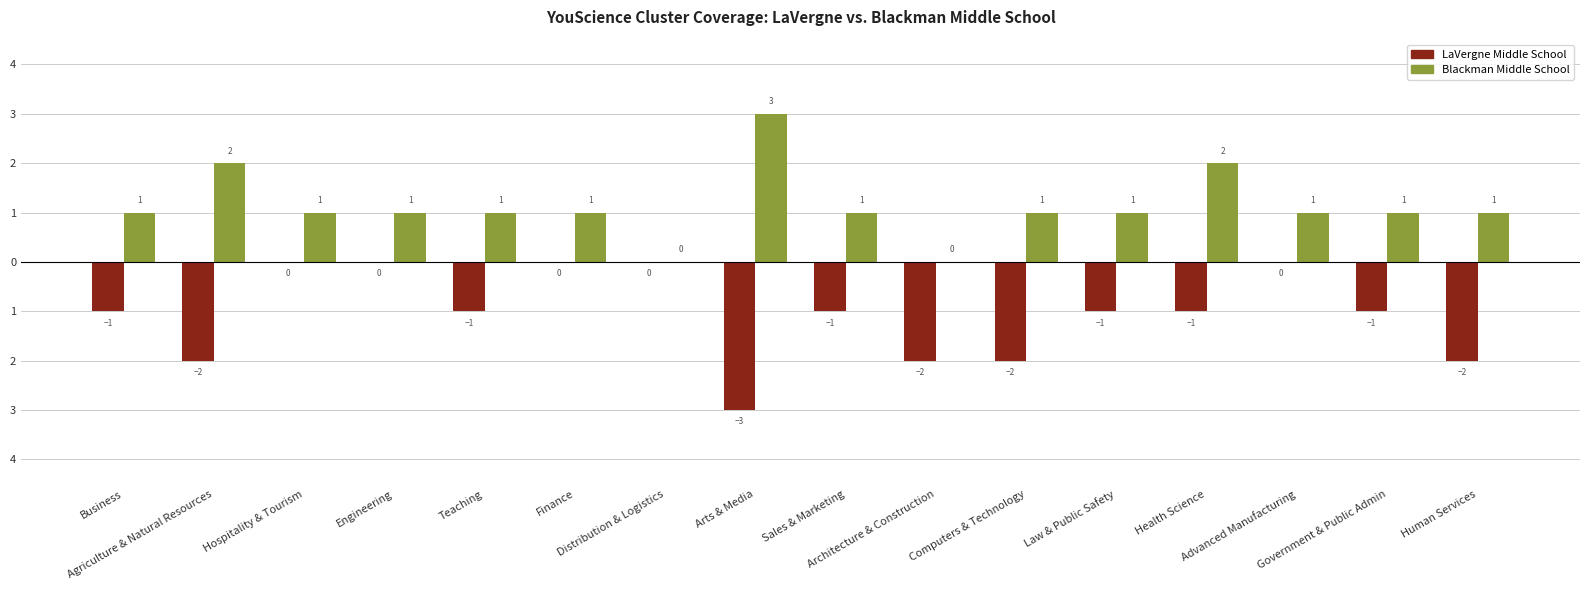

Reading right to left, what are all the values shown in this chart?

LaVergne Middle School: Human Services=-2	Government & Public Admin=-1	Advanced Manufacturing=0	Health Science=-1	Law & Public Safety=-1	Computers & Technology=-2	Architecture & Construction=-2	Sales & Marketing=-1	Arts & Media=-3	Distribution & Logistics=0	Finance=0	Teaching=-1	Engineering=0	Hospitality & Tourism=0	Agriculture & Natural Resources=-2	Business=-1
Blackman Middle School: Human Services=1	Government & Public Admin=1	Advanced Manufacturing=1	Health Science=2	Law & Public Safety=1	Computers & Technology=1	Architecture & Construction=0	Sales & Marketing=1	Arts & Media=3	Distribution & Logistics=0	Finance=1	Teaching=1	Engineering=1	Hospitality & Tourism=1	Agriculture & Natural Resources=2	Business=1